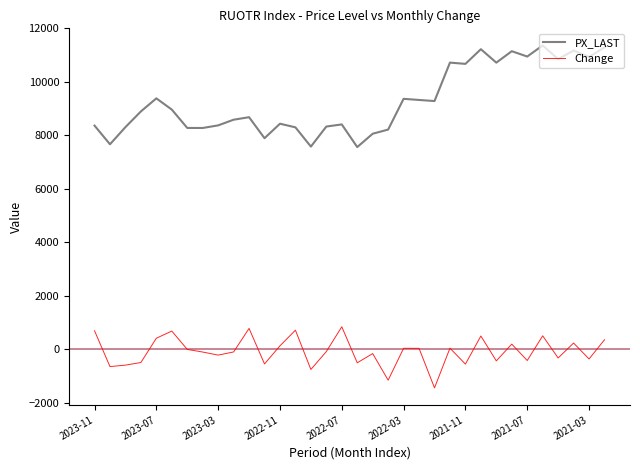

Does the chart display data point markers on the line(s)?

No